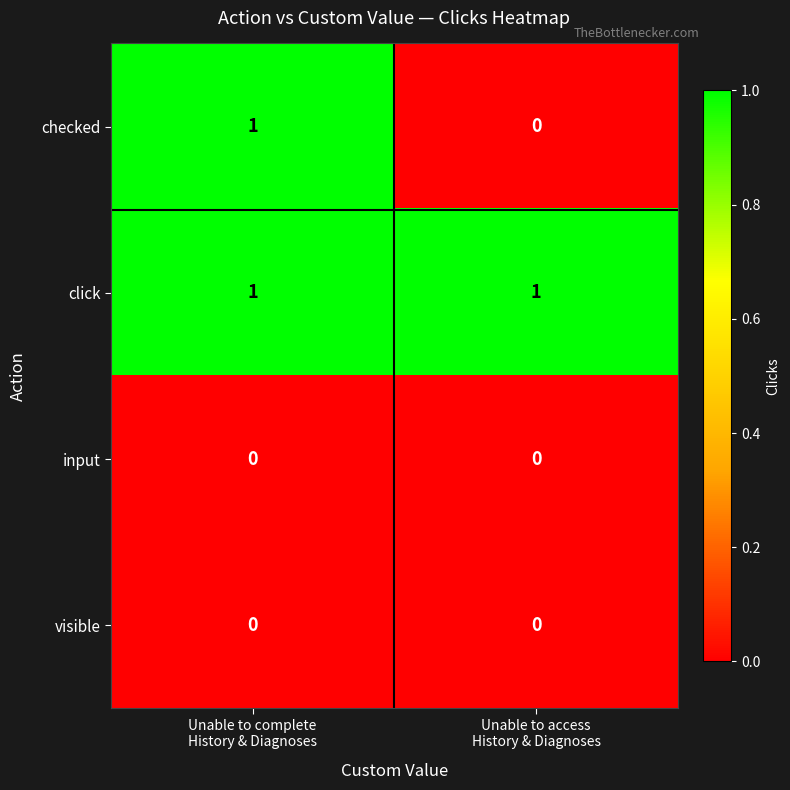

Which series has the widest spread of values?

checked